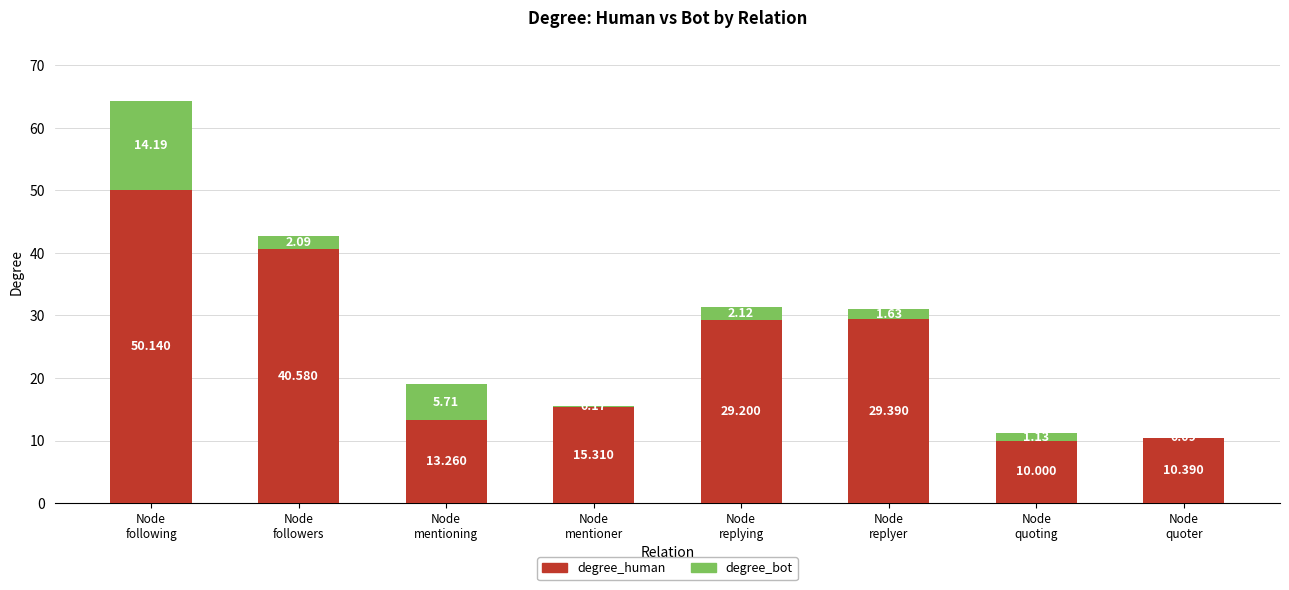

How many data points does each series have?

8